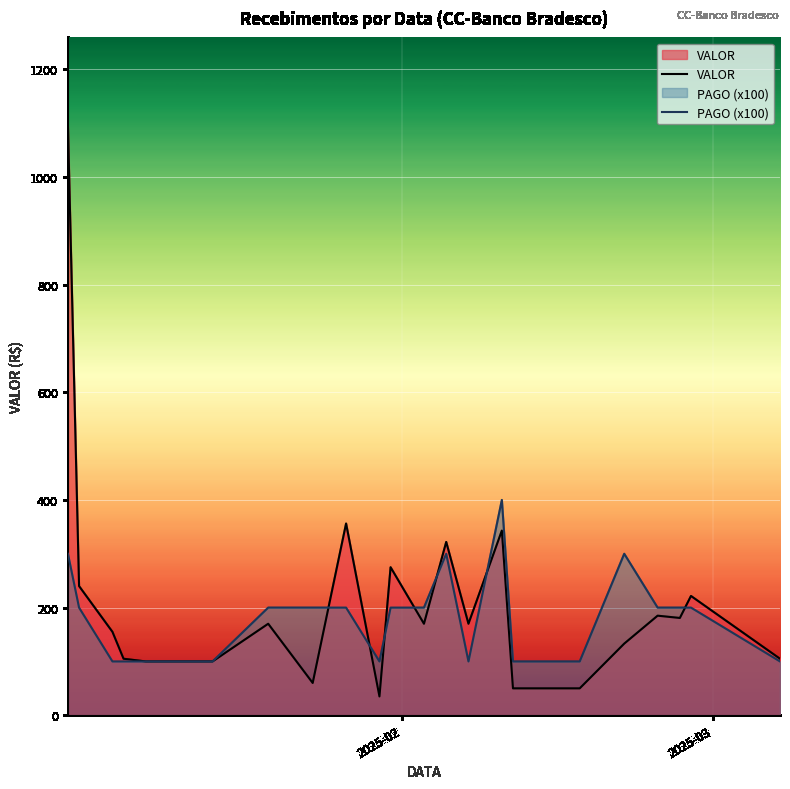

Reading right to left, transcribe all the data shown in this chart.

VALOR: 105.0	221.6	180.8	185.0	133.1	50.0	50.0	343.1	170.0	322.0	170.0	275.0	35.0	356.2	60.0	170.0	100.0	100.0	105.0	155.0	240.0	1095.0
PAGO (x100): 100.0	200.0	200.0	200.0	300.0	100.0	100.0	400.0	100.0	300.0	200.0	200.0	100.0	200.0	200.0	200.0	100.0	100.0	100.0	100.0	200.0	300.0